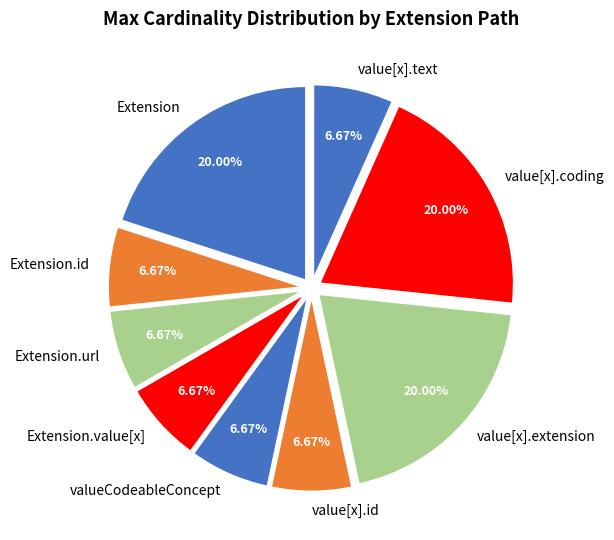

Does Extension.url represent more than half of the total?

No